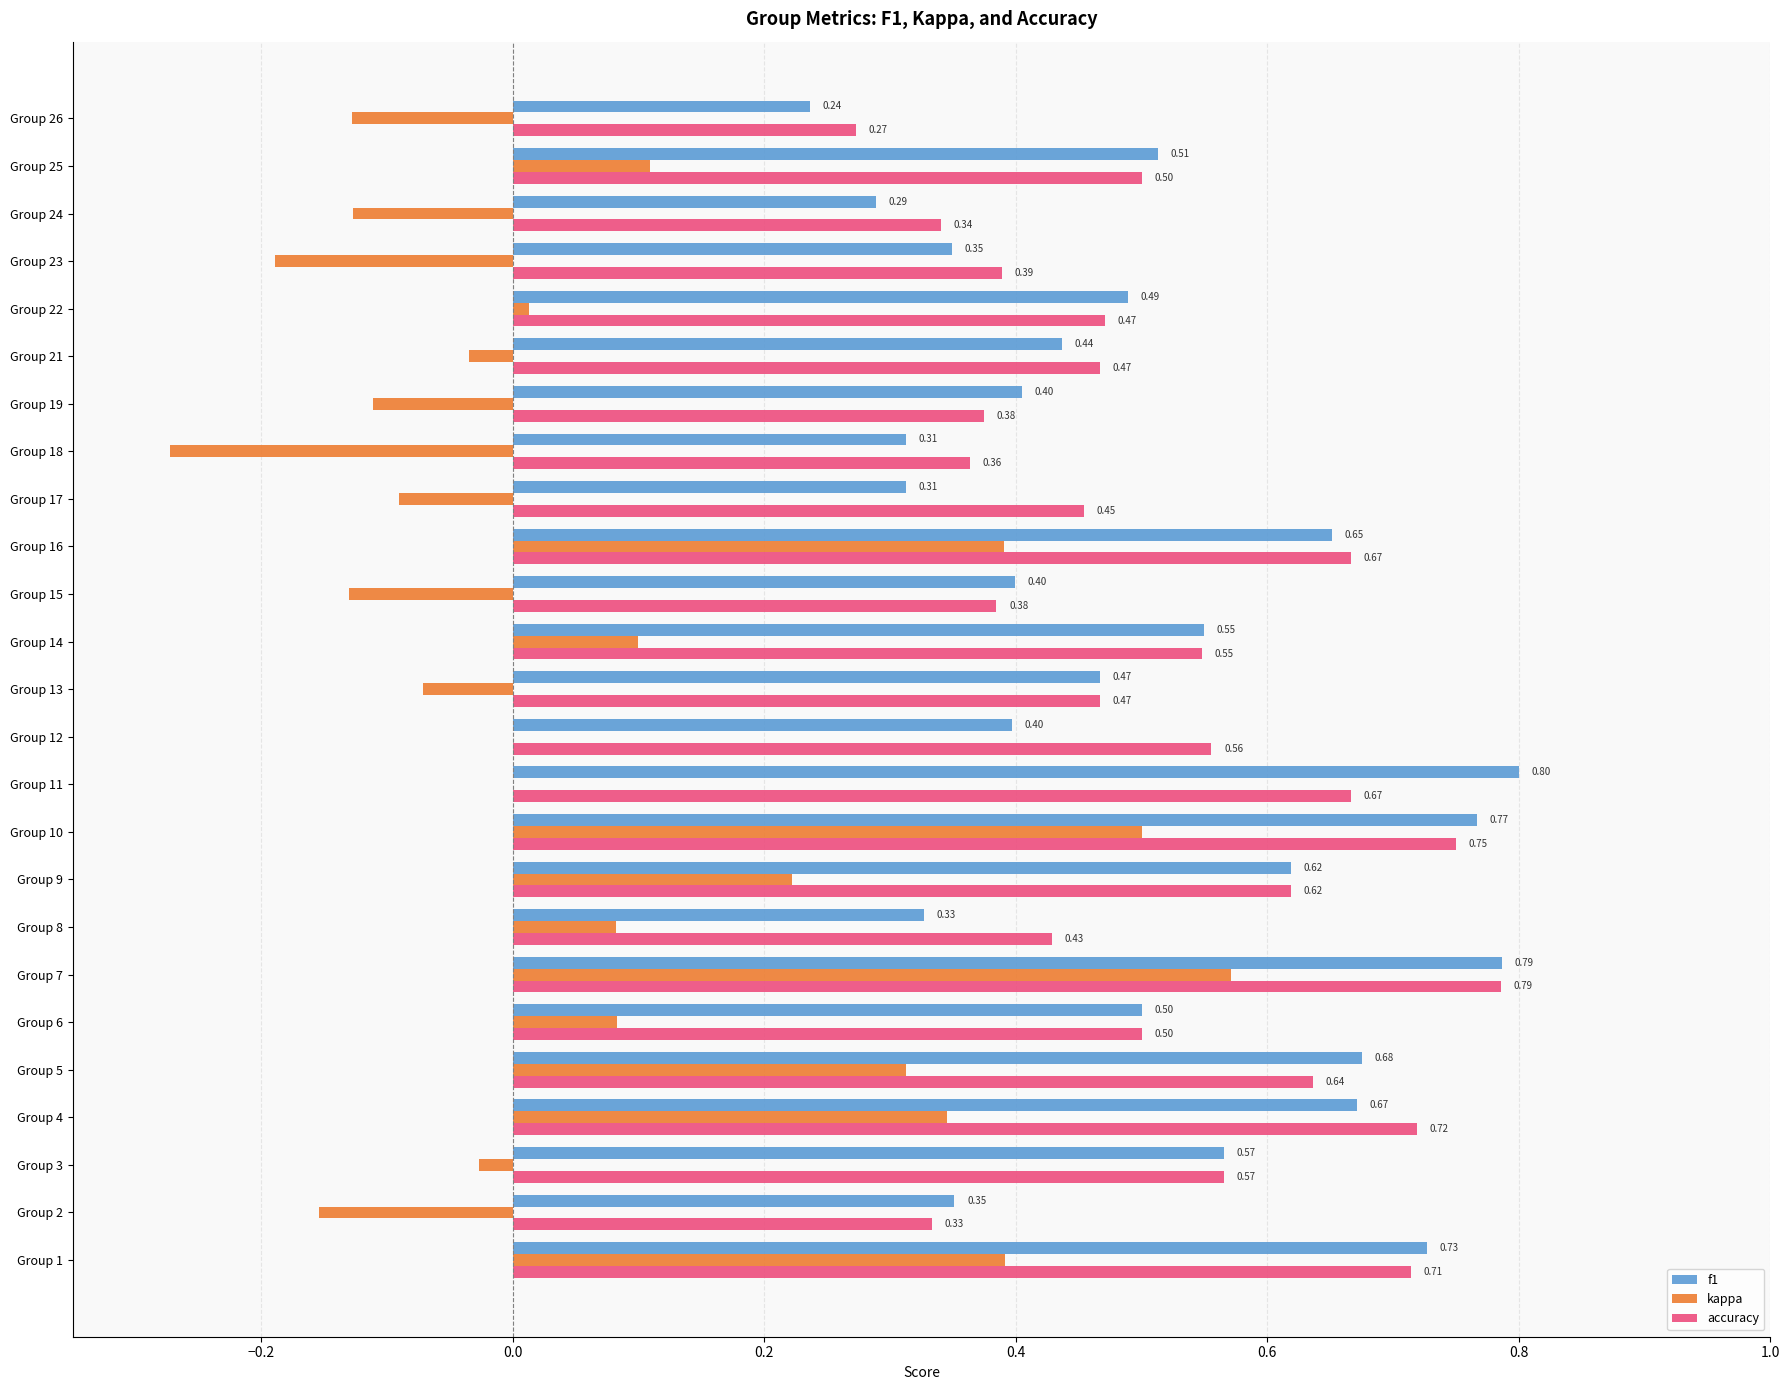

Which category has the highest value across all series?

Group 11